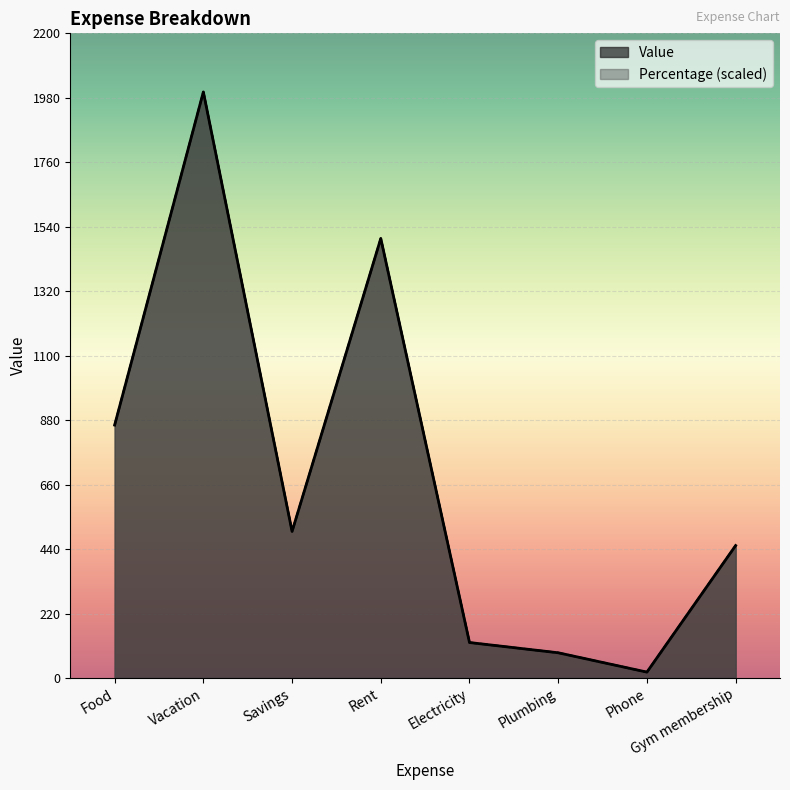

Reading left to right, list all the values displayed in this chart.

Value: 863.0	2000.0	500.0	1500.0	121.0	86.0	20.0	452.0
Percentage: 863.0	2000.0	500.0	1500.0	121.0	86.0	20.0	452.0